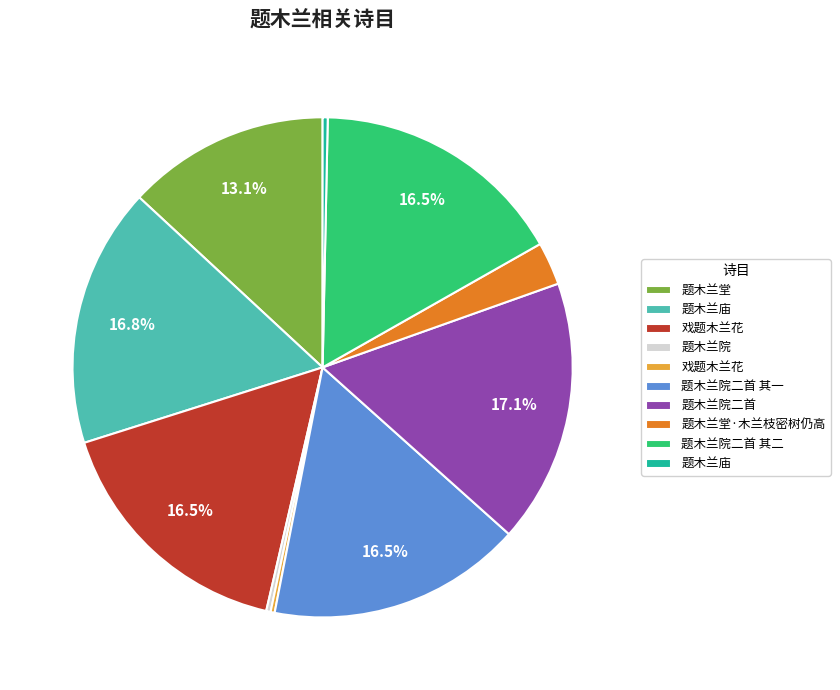

To the nearest percent, what is the difference between the largest and smallest slice percentages?

17%